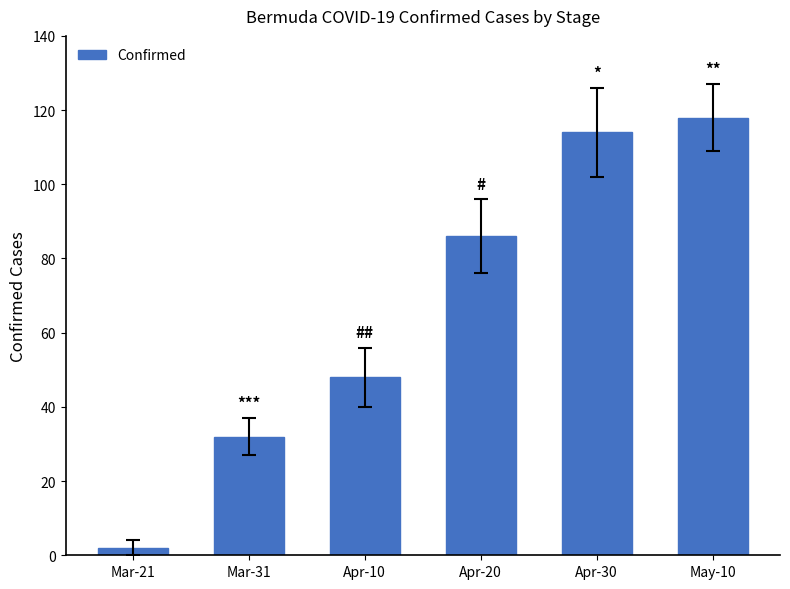

What is the sum of the values at Mar-21 and Mar-31?

34